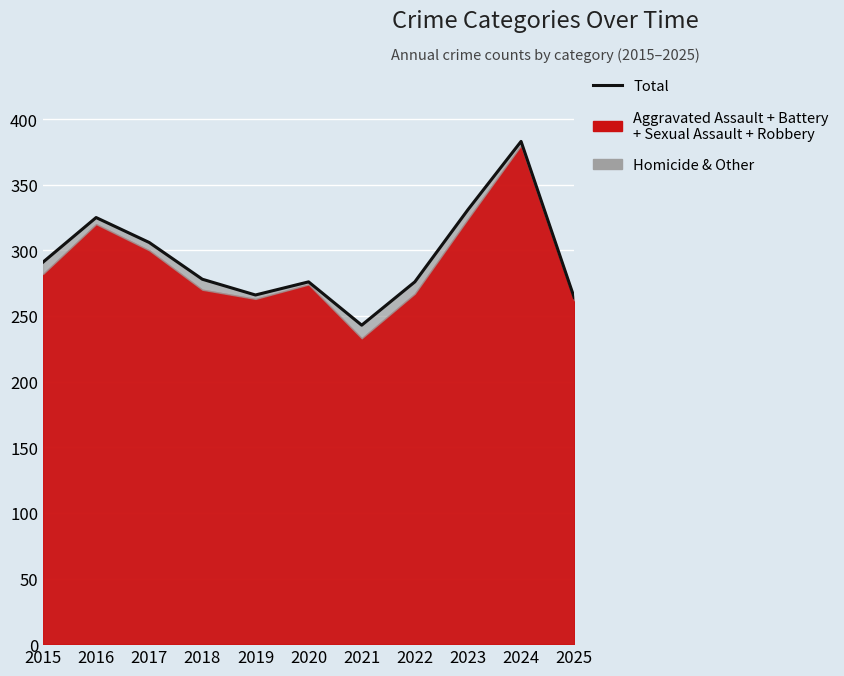

How many points are higher than both their immediate neighbors (excluding endpoints)?

3